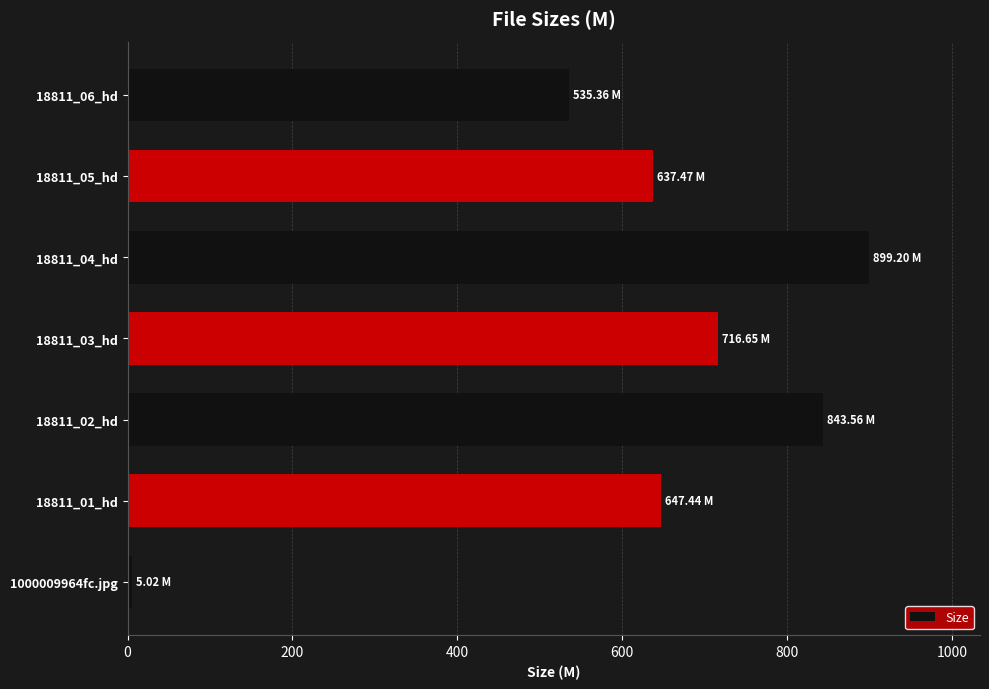

Approximately how many times larger is the value at 18811_04_hd compared to 18811_01_hd?

1.4